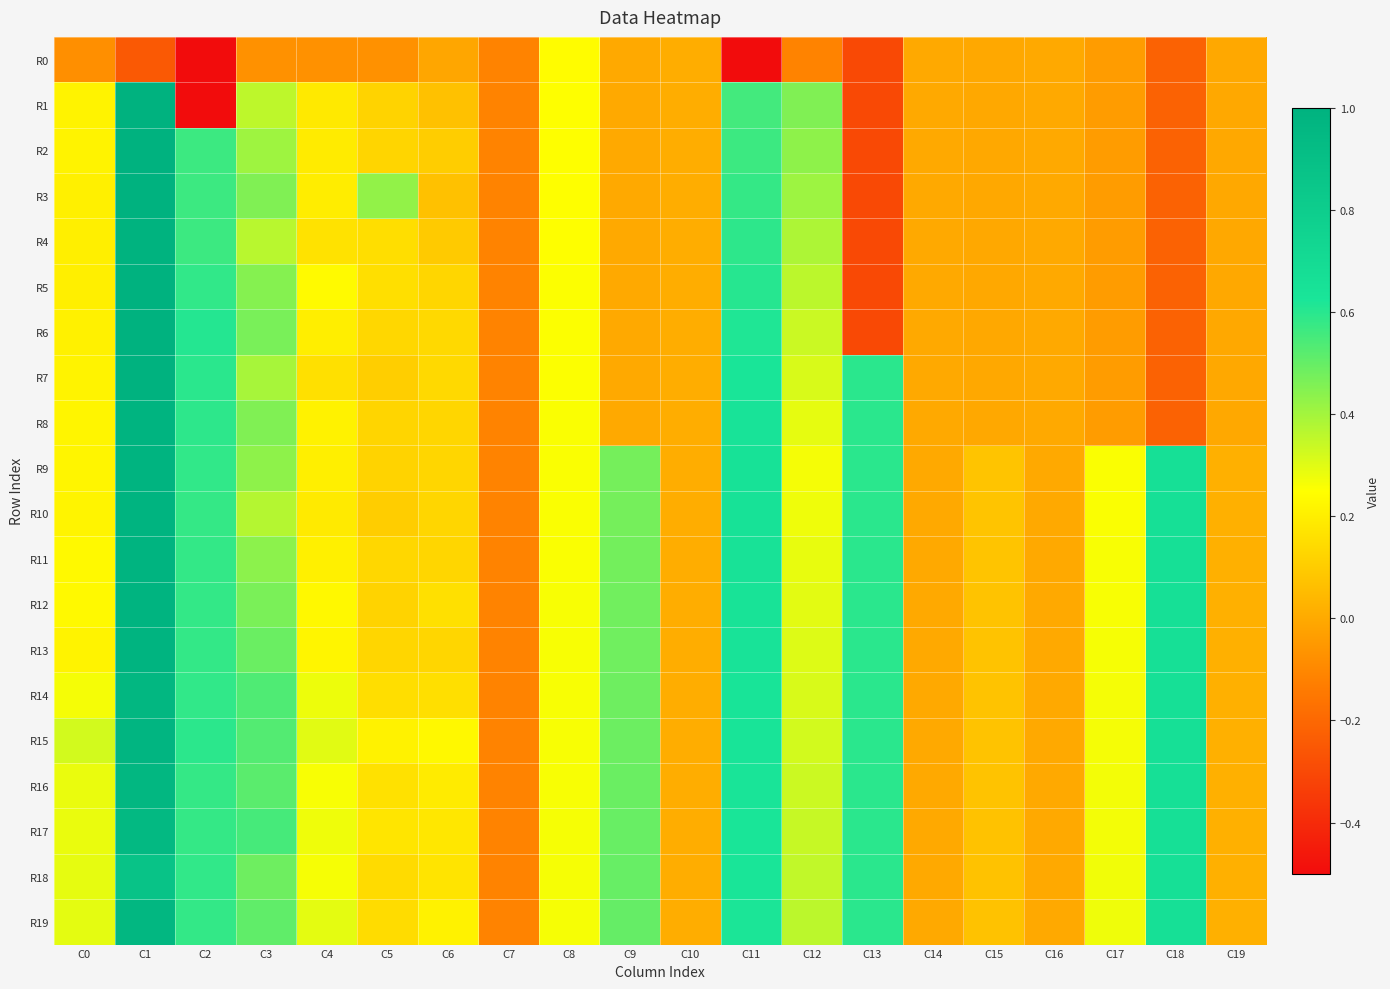

What is the minimum value shown in the chart?

-5.1